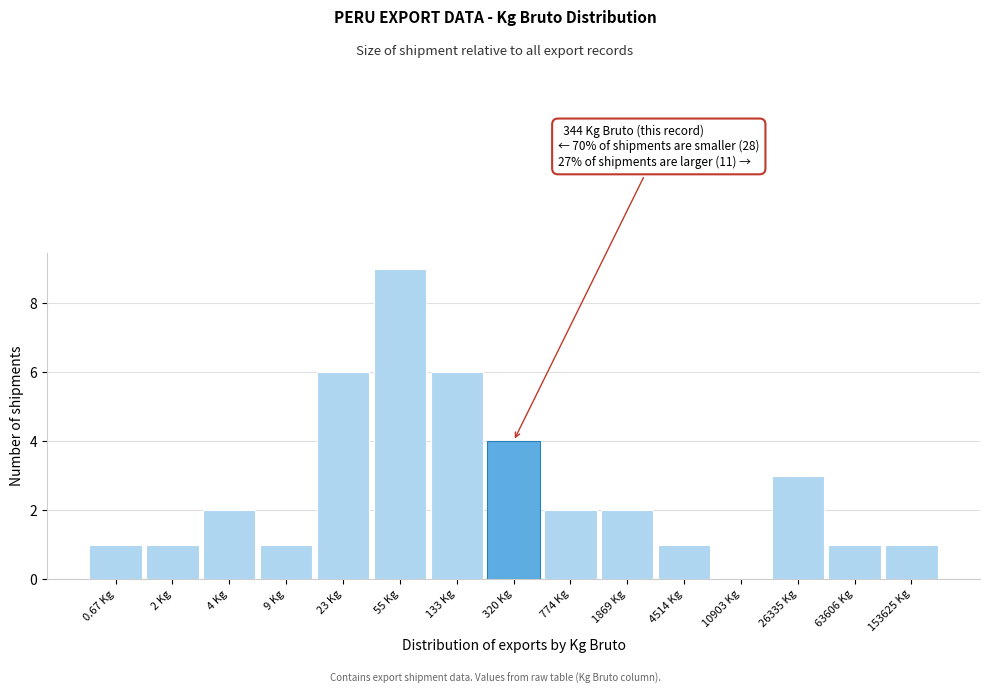

Reading left to right, transcribe all the data shown in this chart.

0.67 Kg=1	2 Kg=1	4 Kg=2	9 Kg=1	23 Kg=6	55 Kg=9	133 Kg=6	320 Kg=4	774 Kg=2	1869 Kg=2	4514 Kg=1	10903 Kg=0	26335 Kg=3	63606 Kg=1	153625 Kg=1